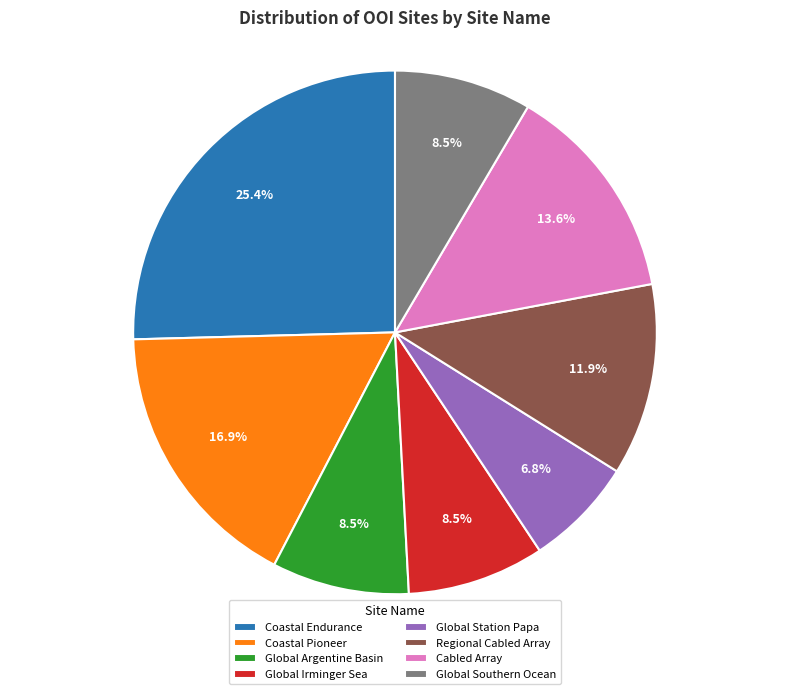

What percentage is the Global Station Papa slice, to the nearest percent?

7%